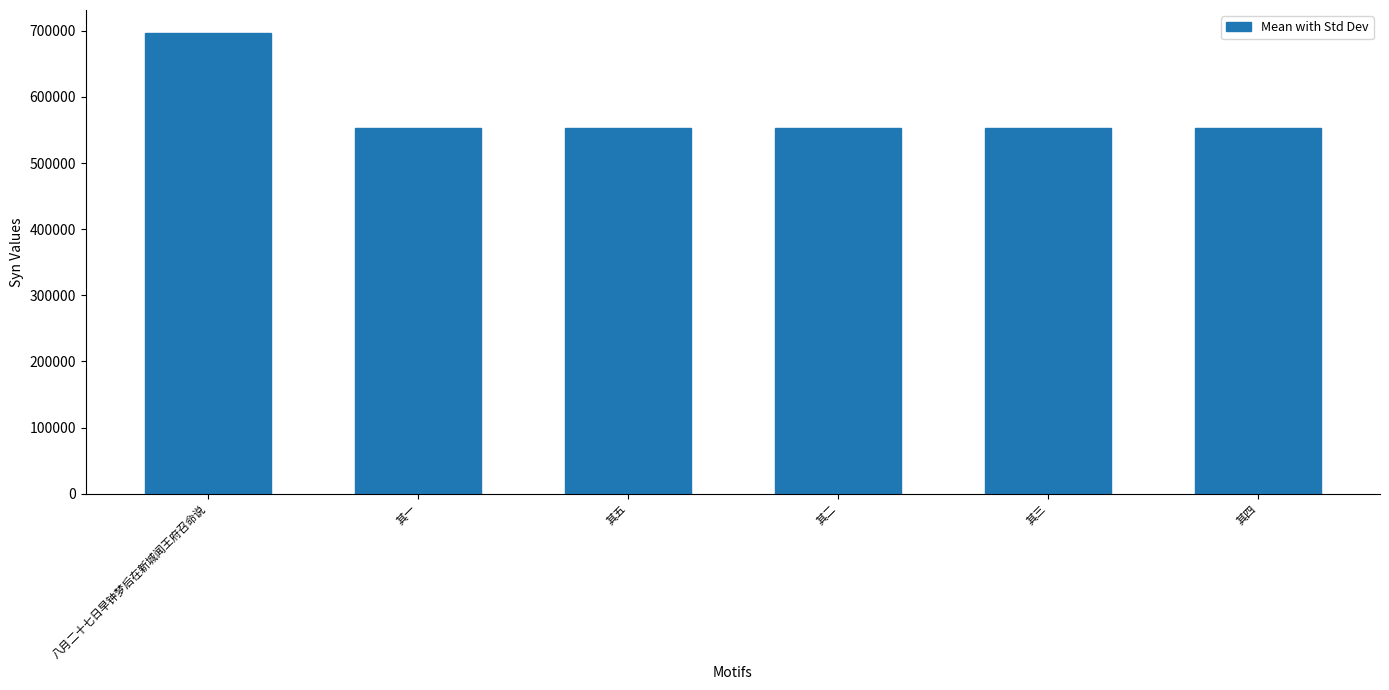

What is the minimum value shown in the chart?

552531